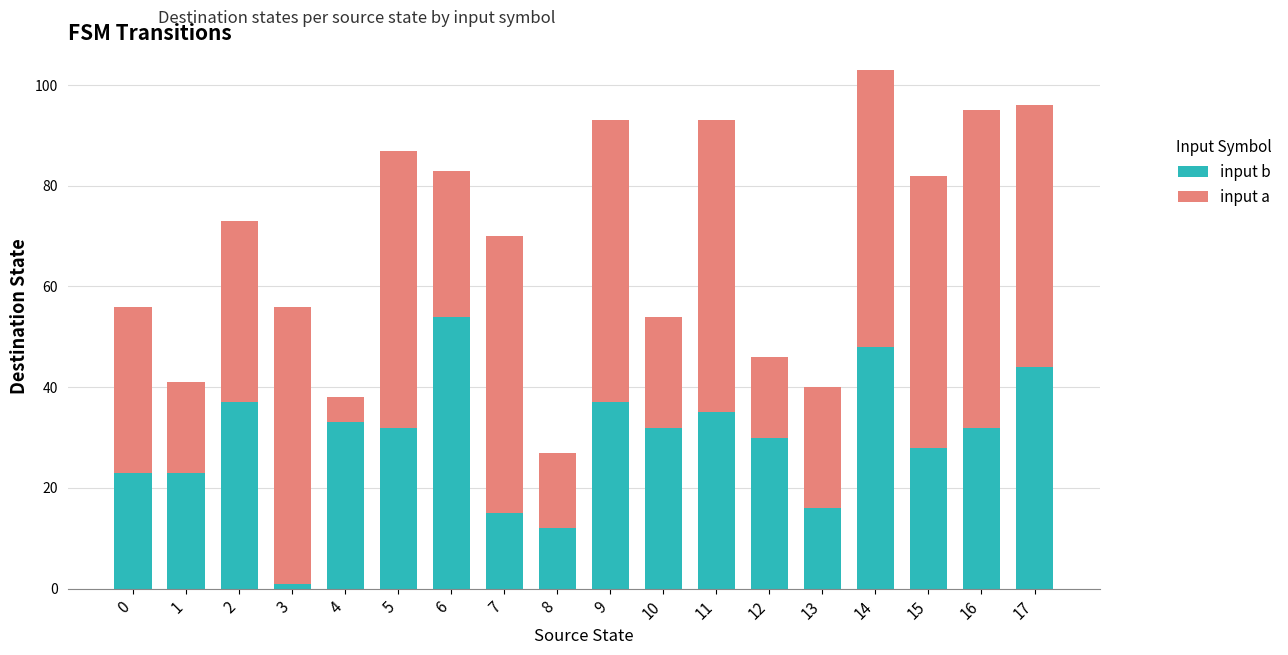

At which label does input b reach its minimum?

3